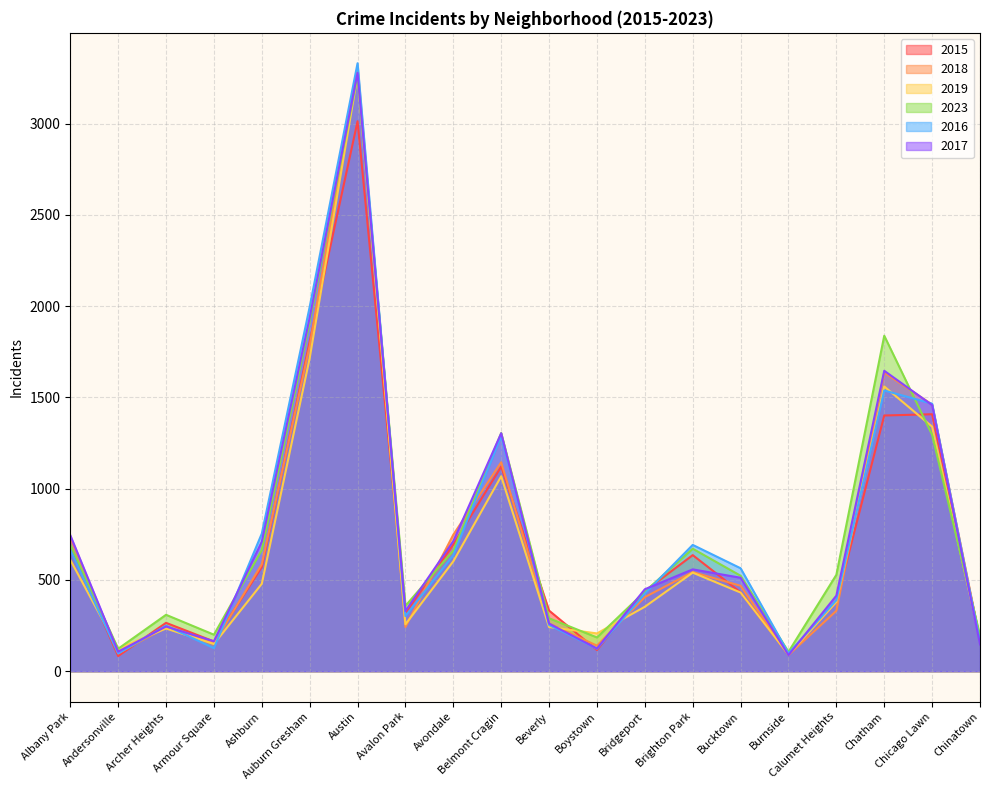

Reading left to right, extract all data points from this chart.

2015: Albany Park=681	Andersonville=83	Archer Heights=265	Armour Square=163	Ashburn=571	Auburn Gresham=1806	Austin=3013	Avalon Park=318	Avondale=695	Belmont Cragin=1121	Beverly=332	Boystown=116	Bridgeport=439	Brighton Park=636	Bucktown=432	Burnside=91	Calumet Heights=380	Chatham=1401	Chicago Lawn=1408	Chinatown=174
2018: Albany Park=733	Andersonville=99	Archer Heights=240	Armour Square=152	Ashburn=586	Auburn Gresham=1782	Austin=3308	Avalon Park=242	Avondale=748	Belmont Cragin=1145	Beverly=261	Boystown=140	Bridgeport=406	Brighton Park=543	Bucktown=468	Burnside=89	Calumet Heights=331	Chatham=1636	Chicago Lawn=1461	Chinatown=172
2019: Albany Park=610	Andersonville=123	Archer Heights=234	Armour Square=149	Ashburn=479	Auburn Gresham=1715	Austin=3266	Avalon Park=257	Avondale=602	Belmont Cragin=1068	Beverly=242	Boystown=207	Bridgeport=353	Brighton Park=540	Bucktown=431	Burnside=90	Calumet Heights=379	Chatham=1560	Chicago Lawn=1340	Chinatown=172
2023: Albany Park=693	Andersonville=123	Archer Heights=309	Armour Square=200	Ashburn=664	Auburn Gresham=1914	Austin=3267	Avalon Park=358	Avondale=661	Belmont Cragin=1305	Beverly=290	Boystown=185	Bridgeport=436	Brighton Park=671	Bucktown=523	Burnside=106	Calumet Heights=528	Chatham=1838	Chicago Lawn=1295	Chinatown=195
2016: Albany Park=666	Andersonville=97	Archer Heights=250	Armour Square=126	Ashburn=754	Auburn Gresham=1996	Austin=3331	Avalon Park=302	Avondale=636	Belmont Cragin=1288	Beverly=253	Boystown=123	Bridgeport=425	Brighton Park=692	Bucktown=564	Burnside=98	Calumet Heights=389	Chatham=1538	Chicago Lawn=1466	Chinatown=162
2017: Albany Park=745	Andersonville=107	Archer Heights=245	Armour Square=164	Ashburn=710	Auburn Gresham=1937	Austin=3278	Avalon Park=330	Avondale=713	Belmont Cragin=1304	Beverly=261	Boystown=124	Bridgeport=449	Brighton Park=558	Bucktown=512	Burnside=88	Calumet Heights=414	Chatham=1646	Chicago Lawn=1458	Chinatown=147